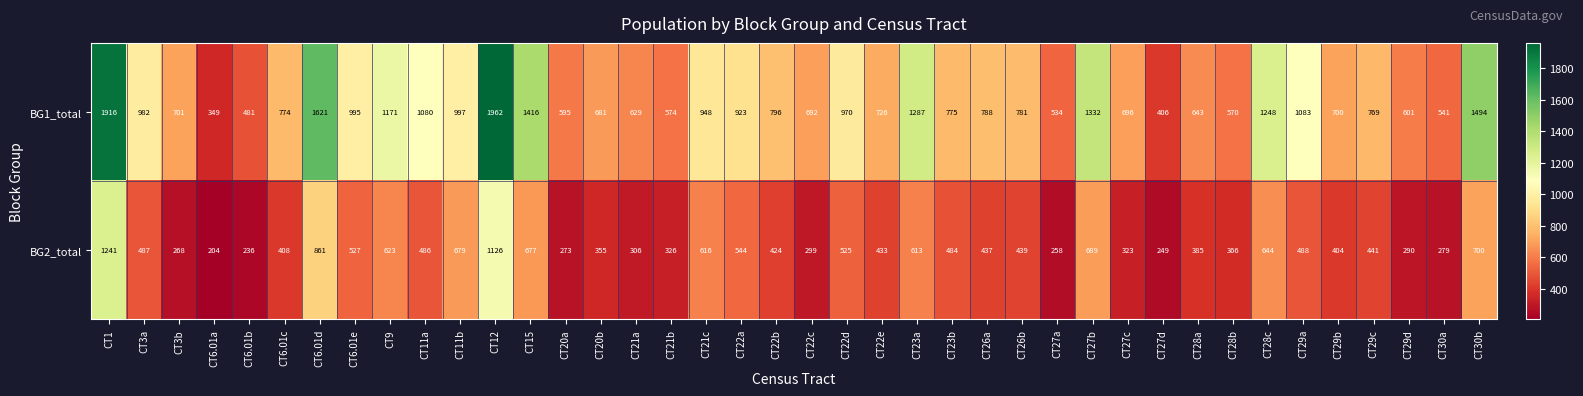

List the series in order of their overall mean, lowest first.

BG2_total, BG1_total